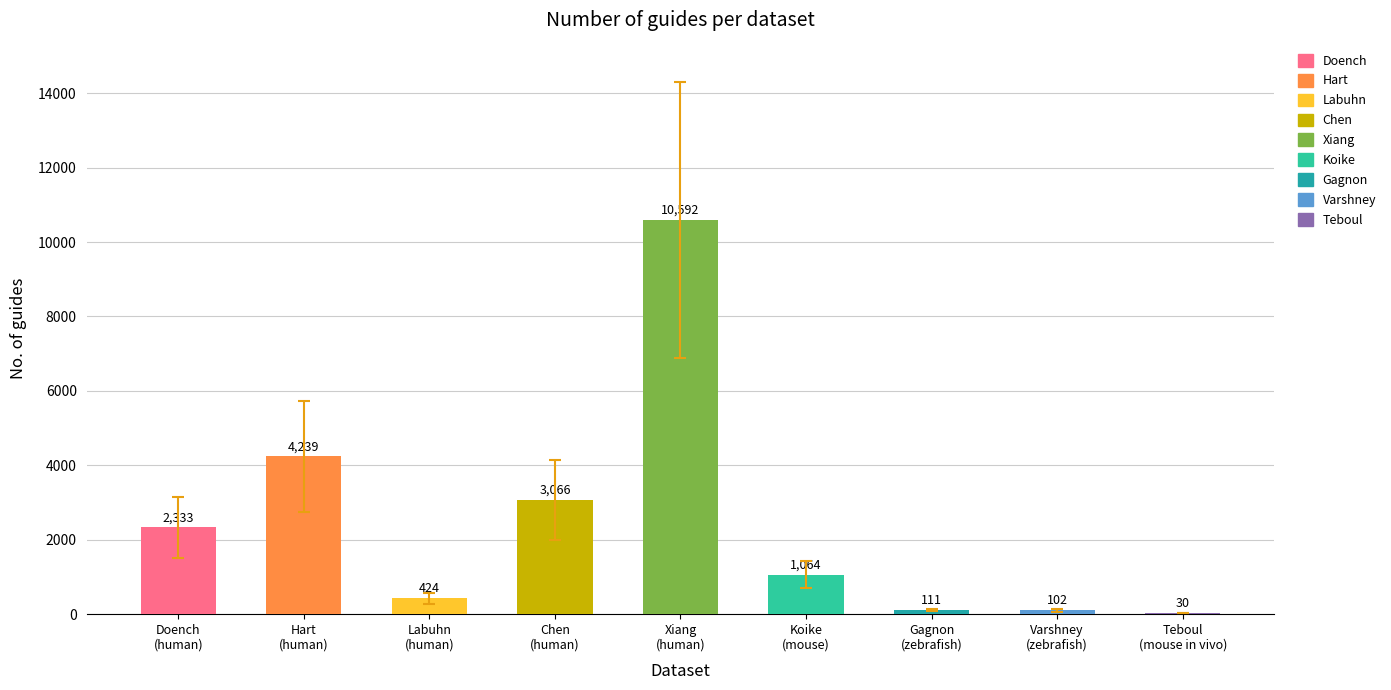

The value at Doench
(human) is 3623. True or false?

False